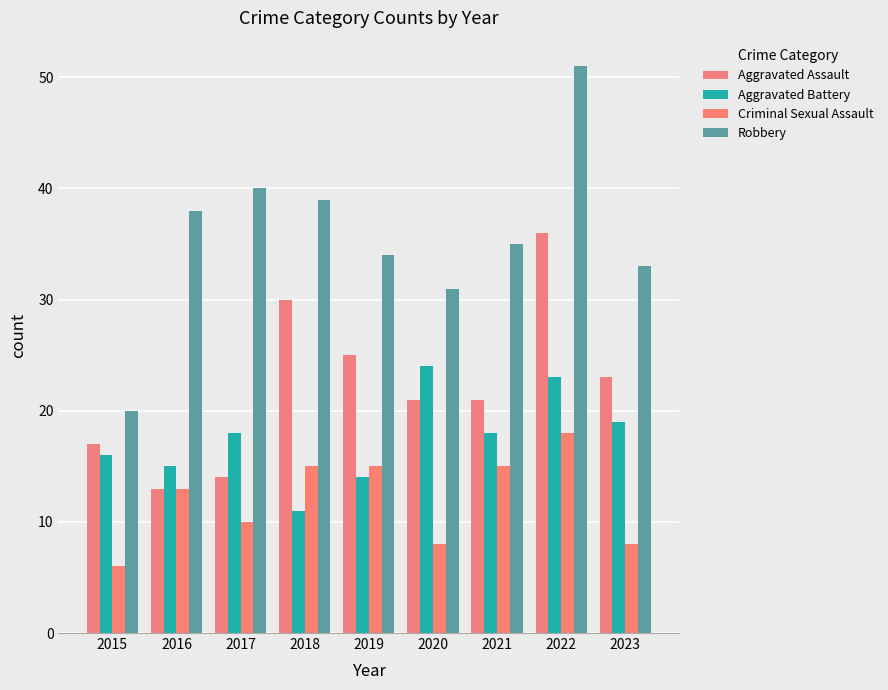

What is the value of the Criminal Sexual Assault bar at the 4th from the left?

15